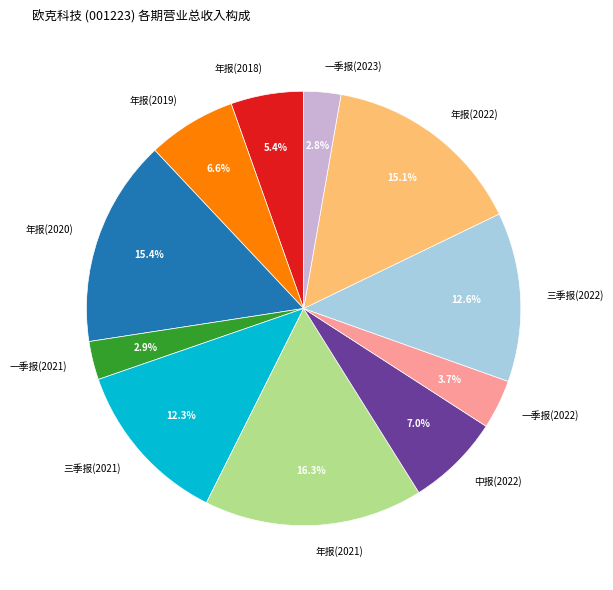

What percentage is NOT represented by 三季报(2022)?

87.4%